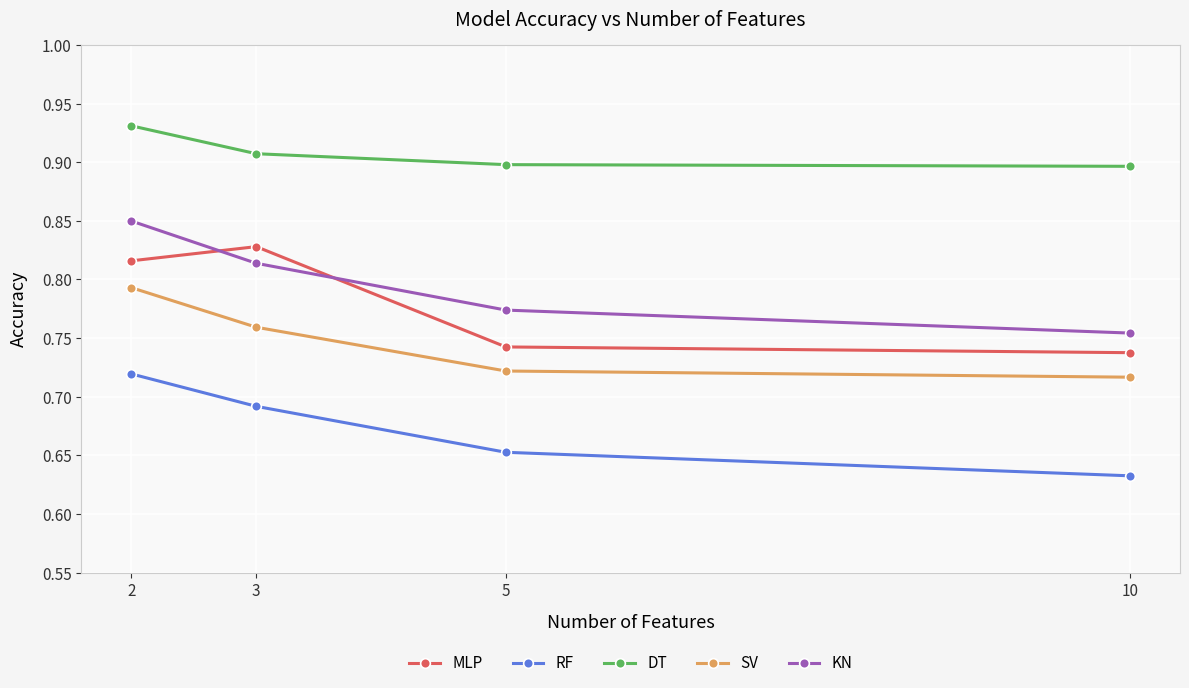

At 10, list the series in order from smallest to largest.

RF, SV, MLP, KN, DT